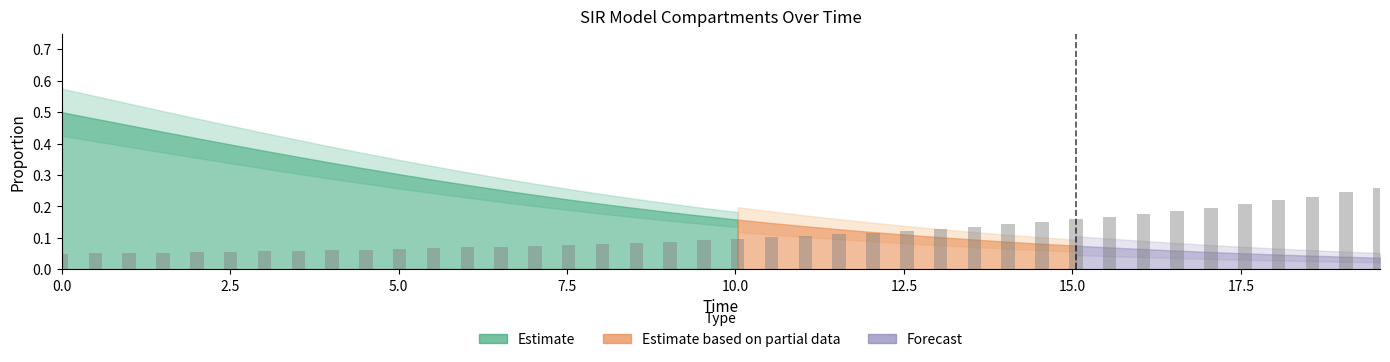

How many bars are there in total?

40